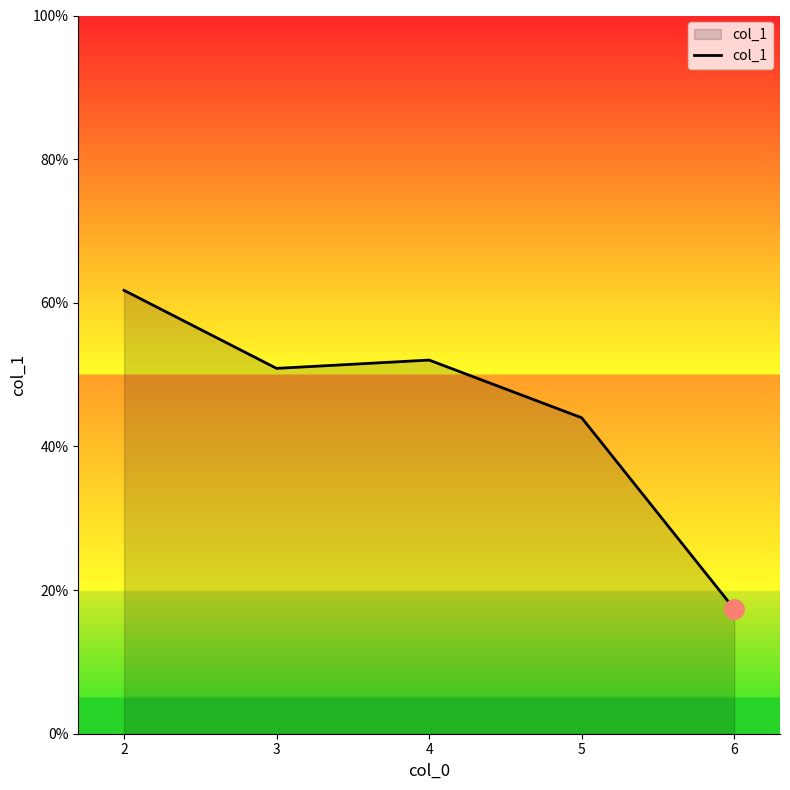

At which category does the data reach its first local peak?

4